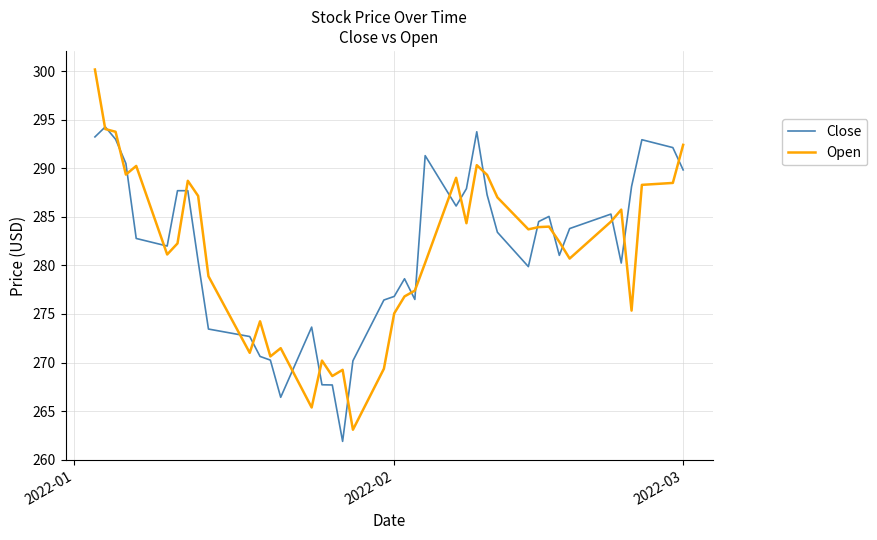

What is the lowest value of the Close series?

261.9